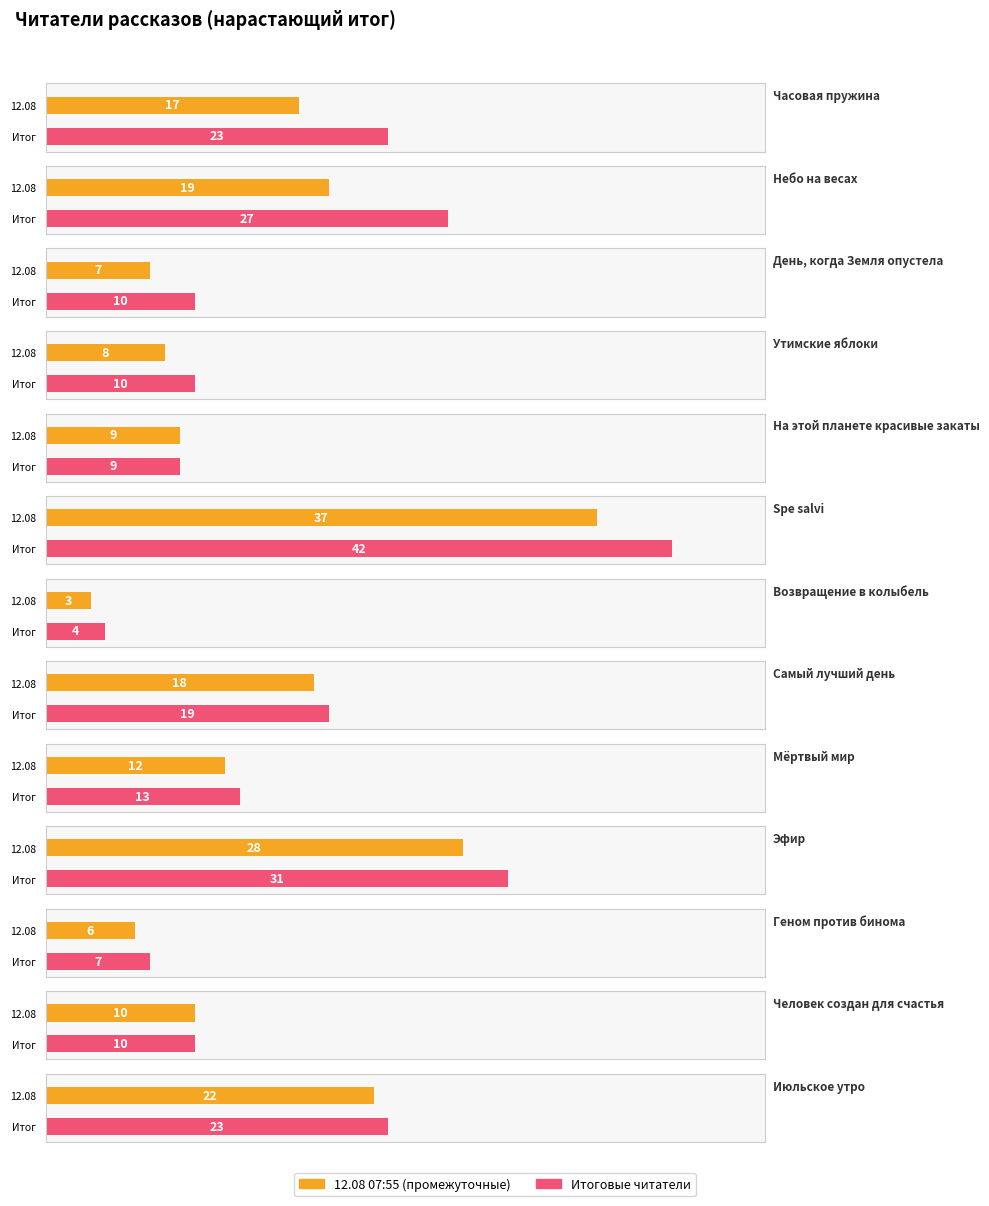

Read the value at Spe salvi, to the nearest 10.

40